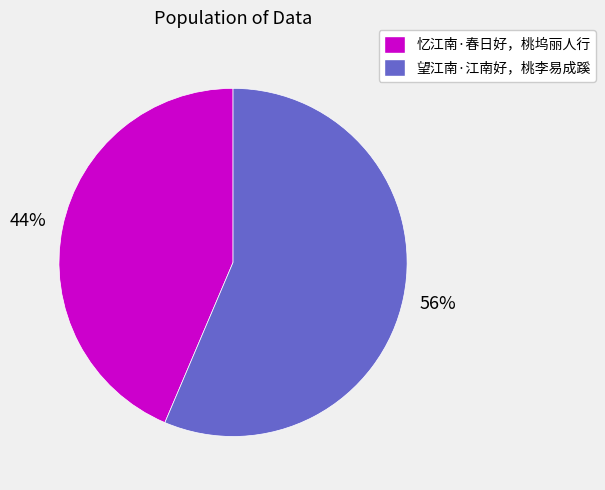

Which slice is the largest?

望江南·江南好，桃李易成蹊